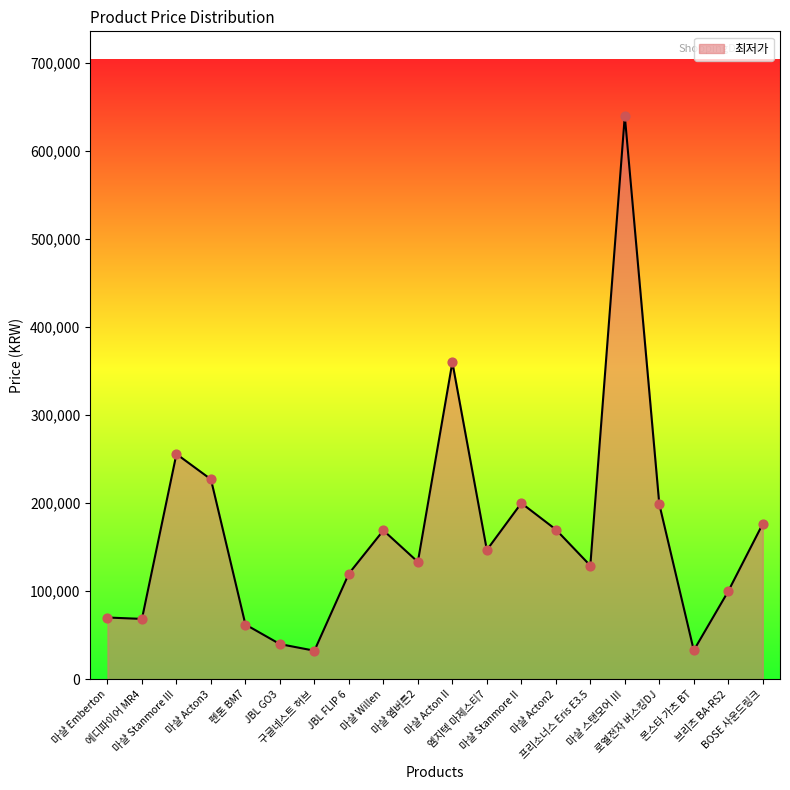

What is the change in value from 구글네스트 허브 to BOSE 사운드링크?

+144130